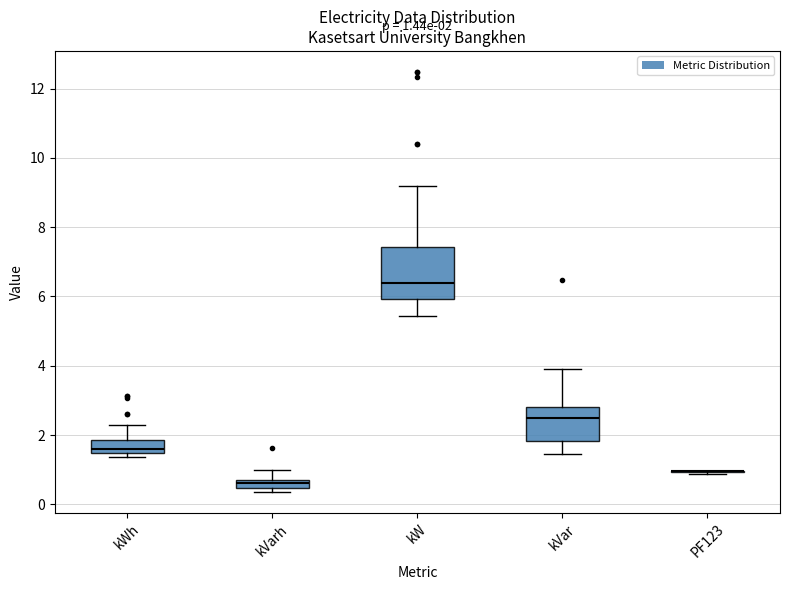

Comparing the boxes themselves (not the whiskers), which one is the tallest?

kW